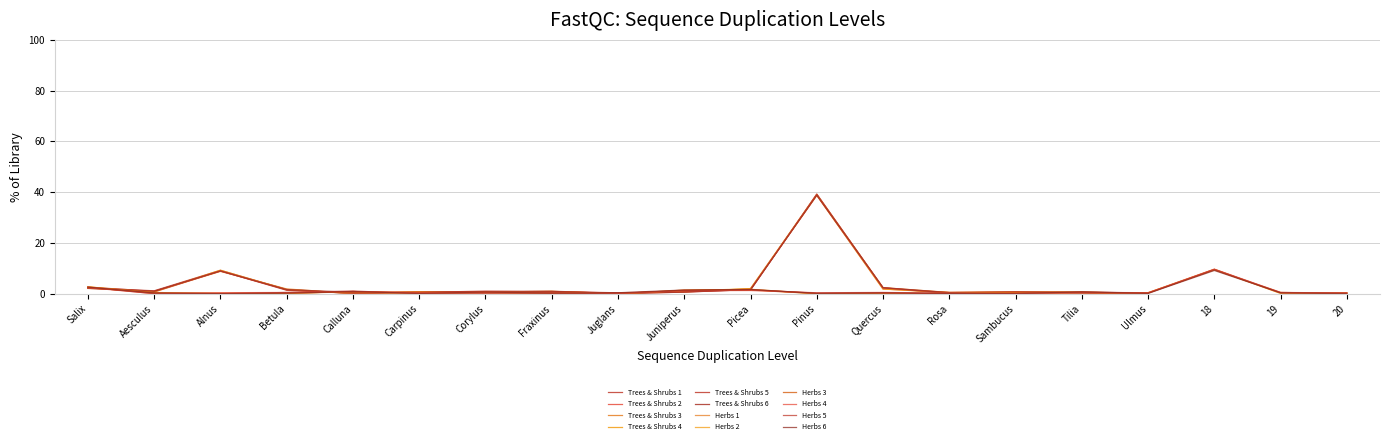

What position from the right is Carpinus?

15